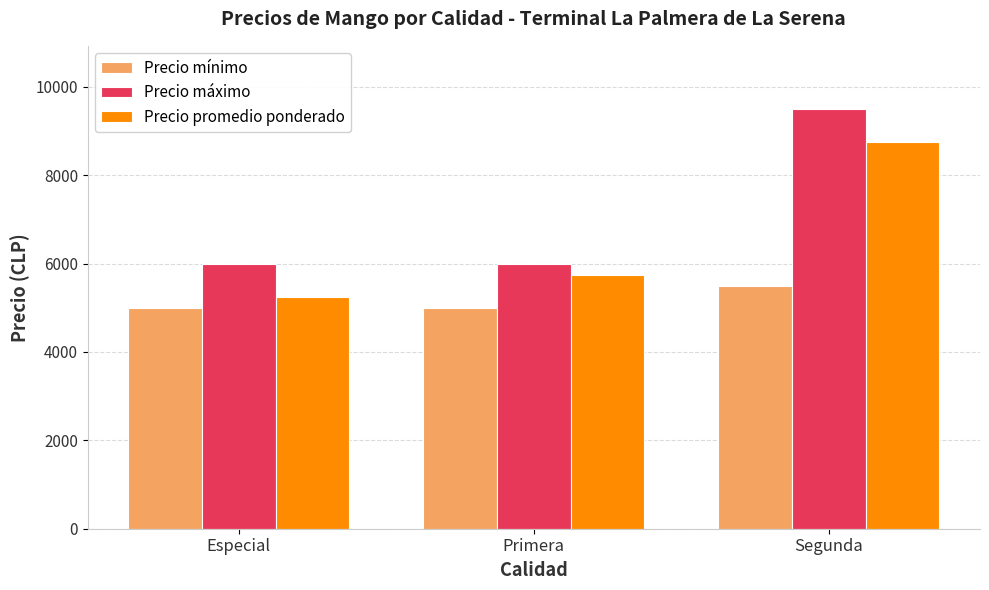

What is the approximate value of Precio mínimo at Primera?

5000